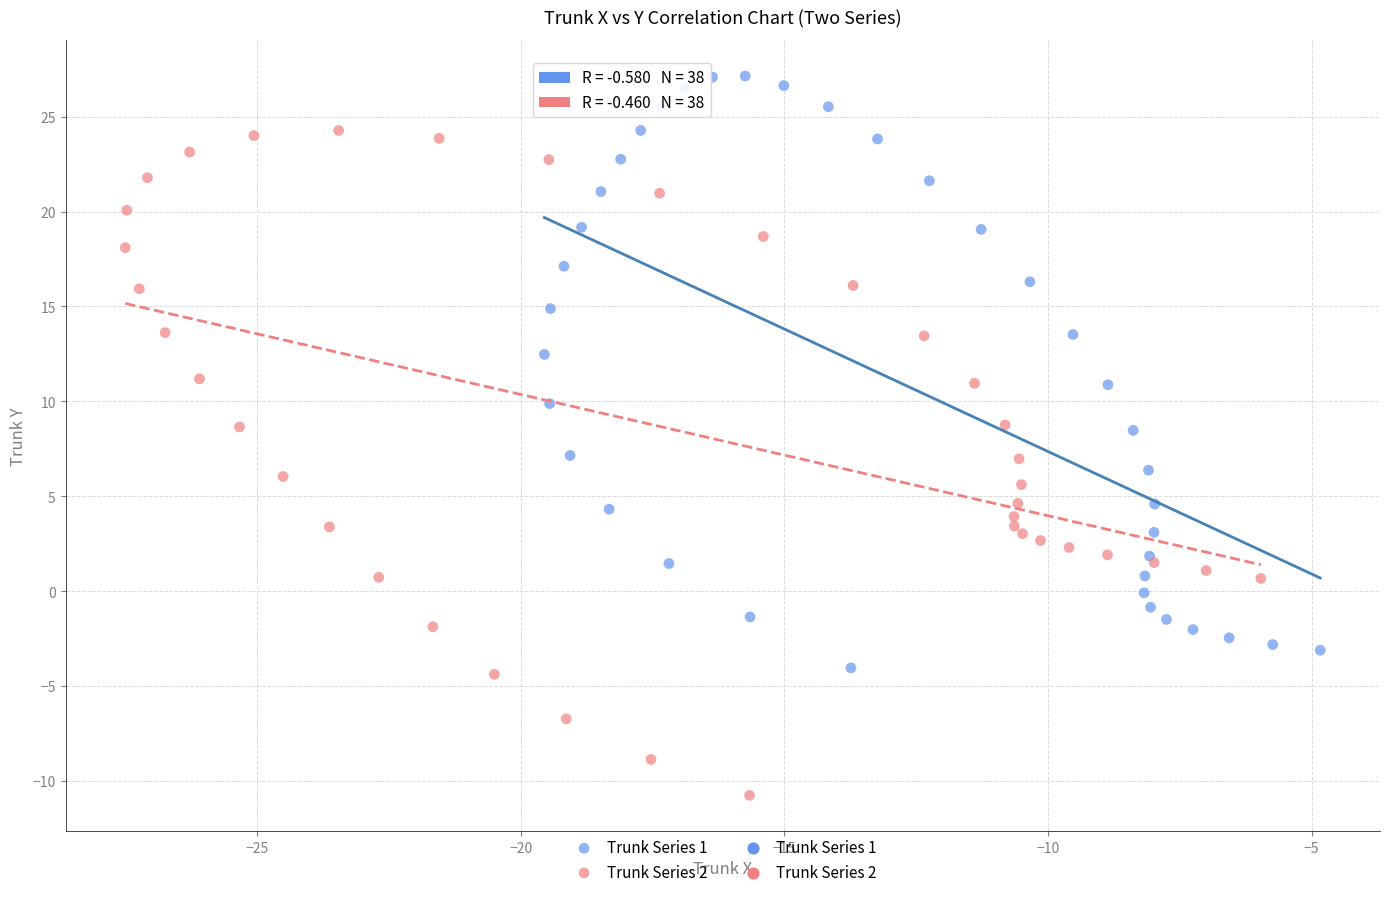

Which series reaches the minimum Y coordinate?

Trunk Series 2